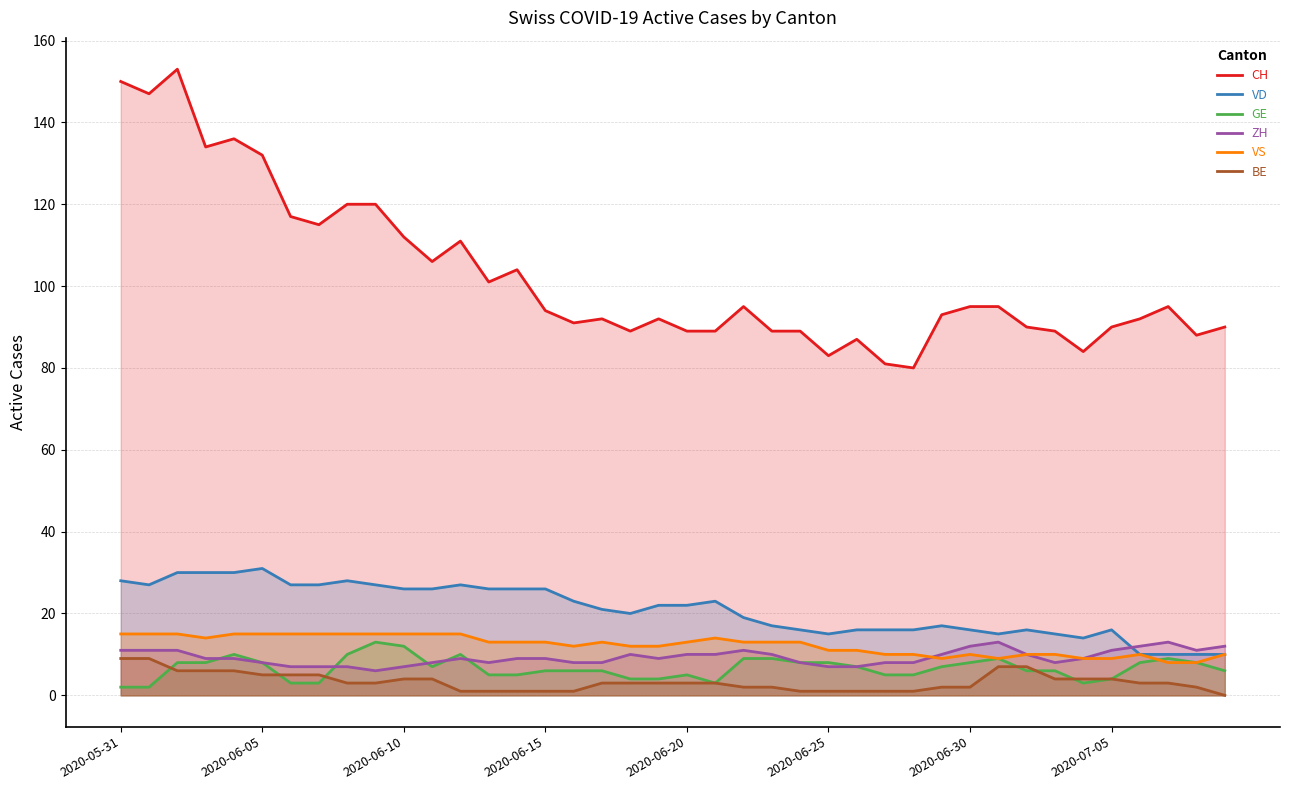

What is the spread (max minus min) of values at 17?

89